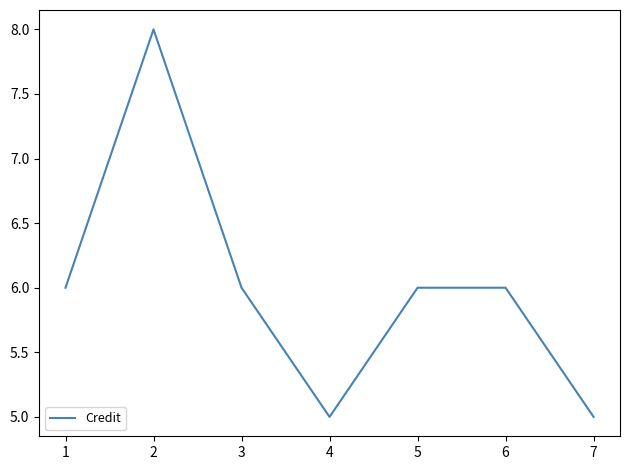

Reading left to right, list all the values displayed in this chart.

1=6	2=8	3=6	4=5	5=6	6=6	7=5